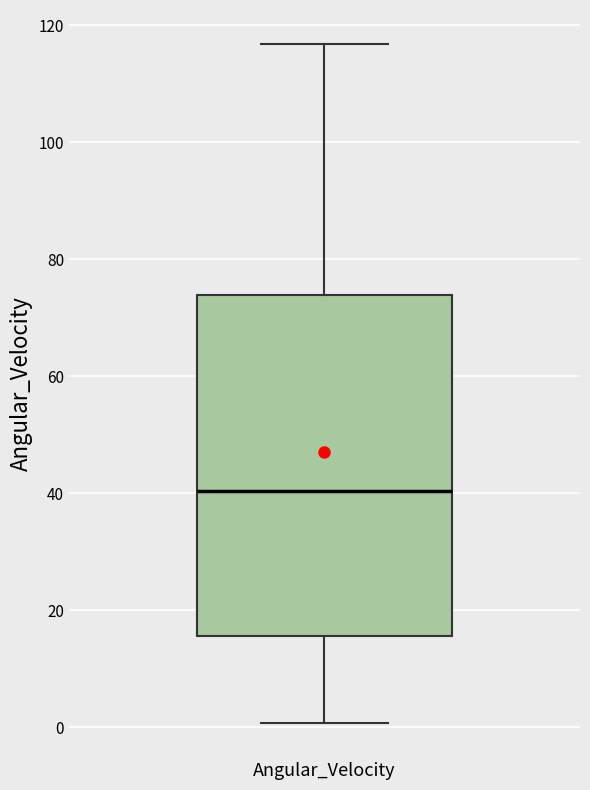

Where does the lower whisker of the box for Angular_Velocity end on the y-axis? The values are not printed on the chart, so give them approximately, as read against the axis.

0